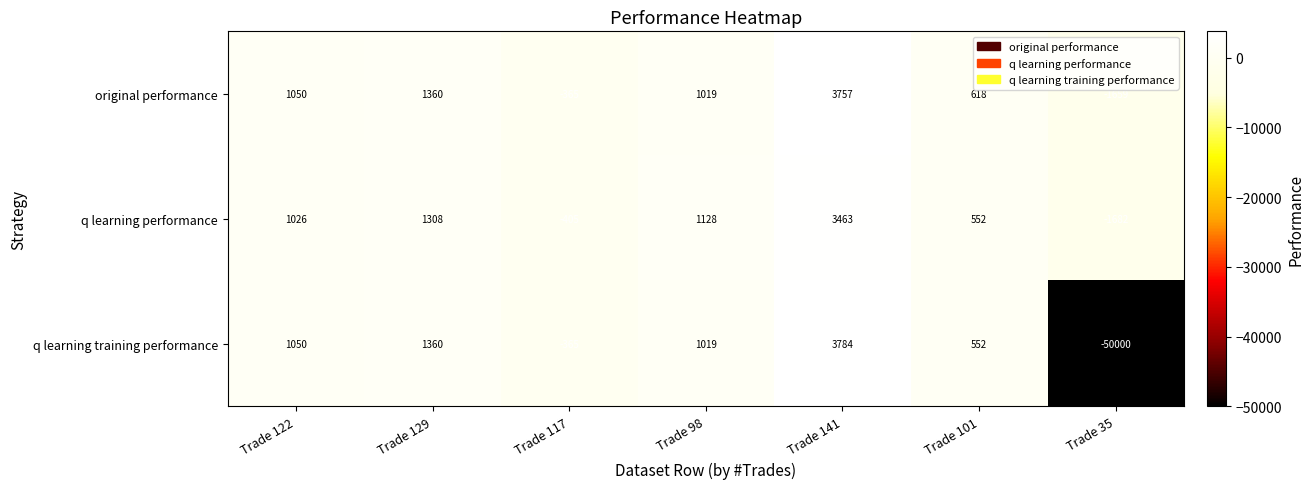

The q learning performance series shows -1682 at Trade 35. True or false?

True